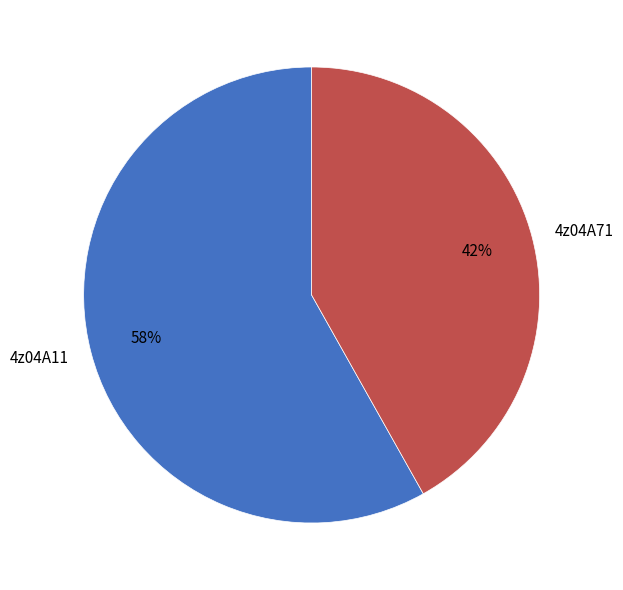

Rank the categories by value from highest to lowest.

4z04A11, 4z04A71